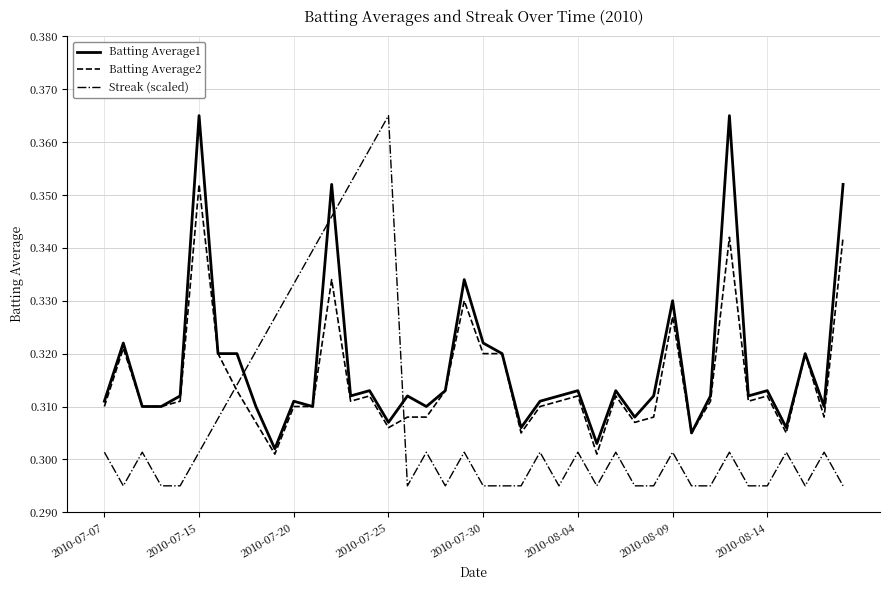

Rank the series by their average value, from lowest to highest.

Streak (scaled), Batting Average2, Batting Average1